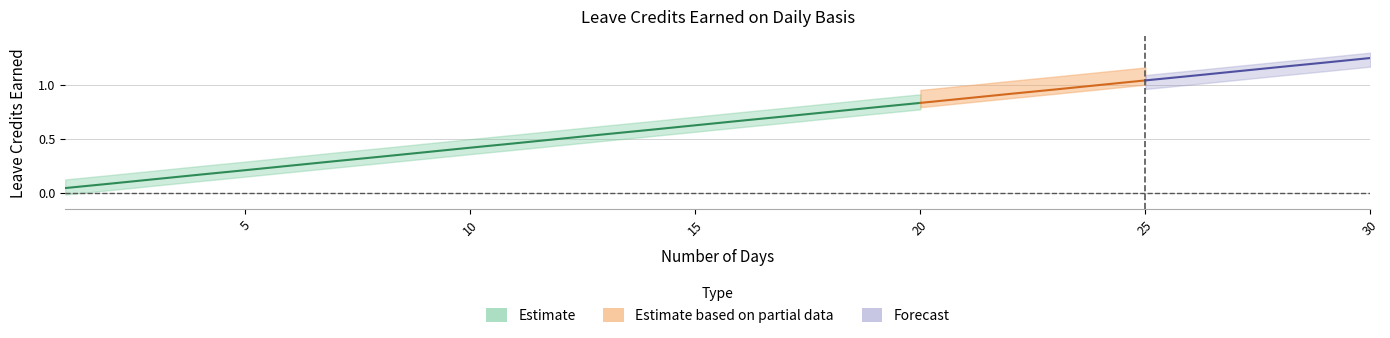

True or false: VL Earned and SL Earned Alt intersect in this chart.

False